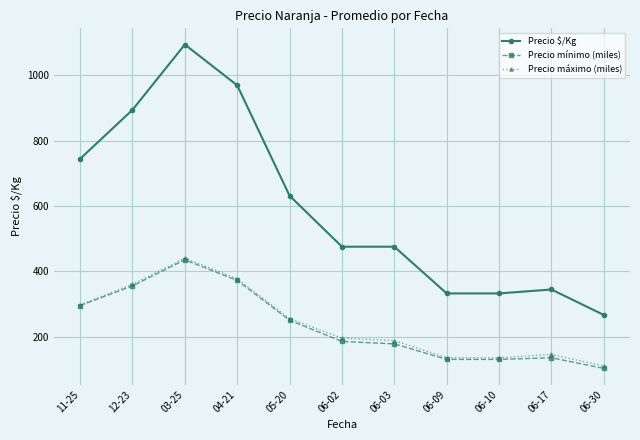

What is the total value across all series at 11-25?

1335.7